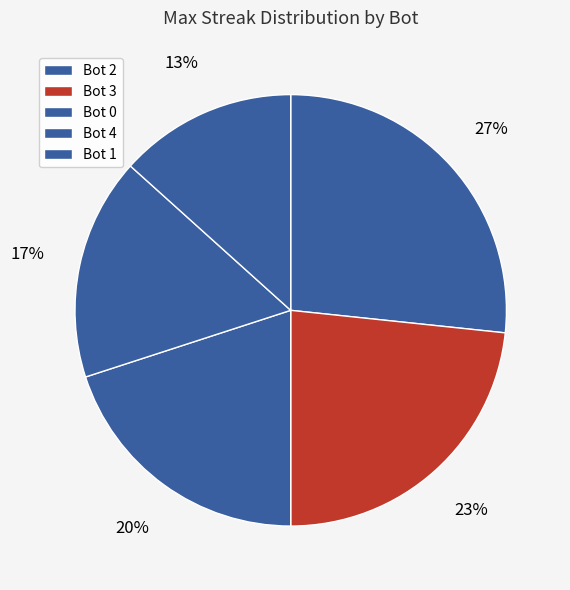

Does any single category account for the majority?

No